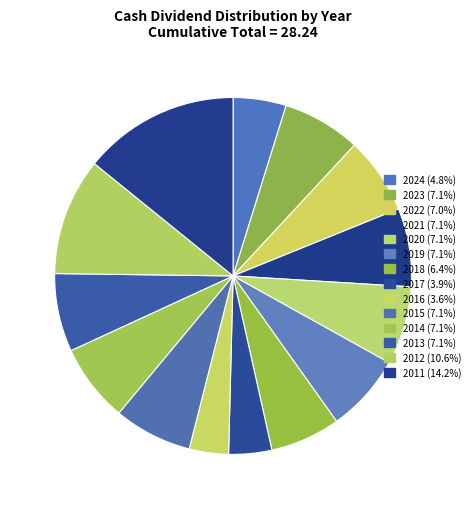

Is there any slice that represents more than half of the pie?

No